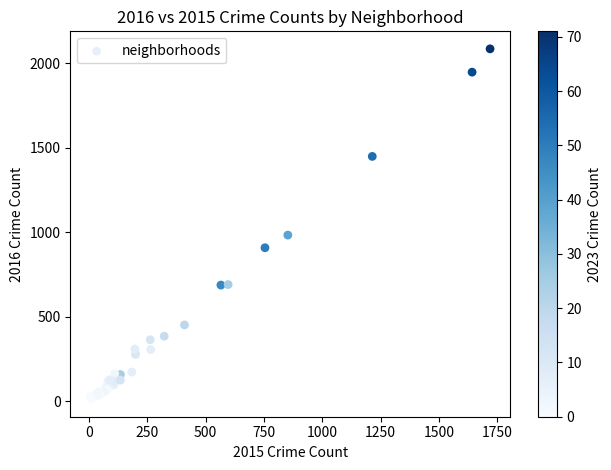

What Y value in the scatter plot is closest to 1048?

983